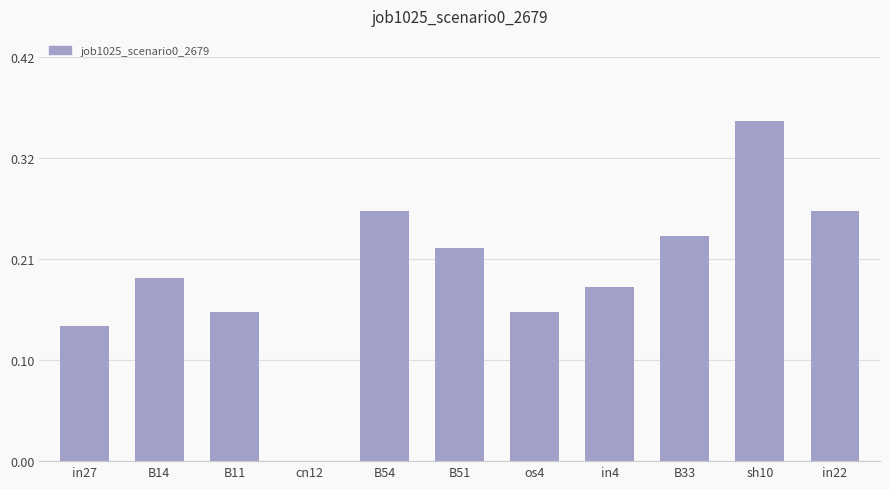

How many data points are above 0?

10